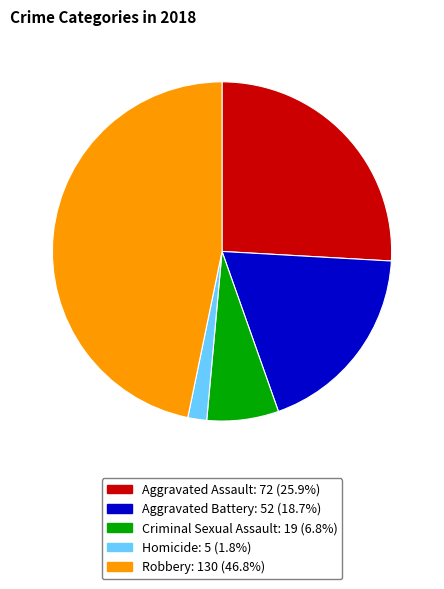

Is there a majority slice in this chart?

No